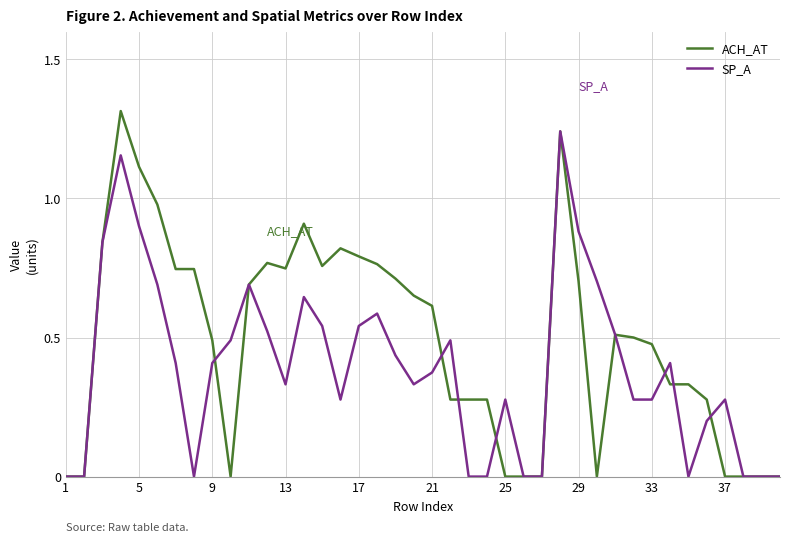

Rank the series by their maximum value, from lowest to highest.

SP_A, ACH_AT